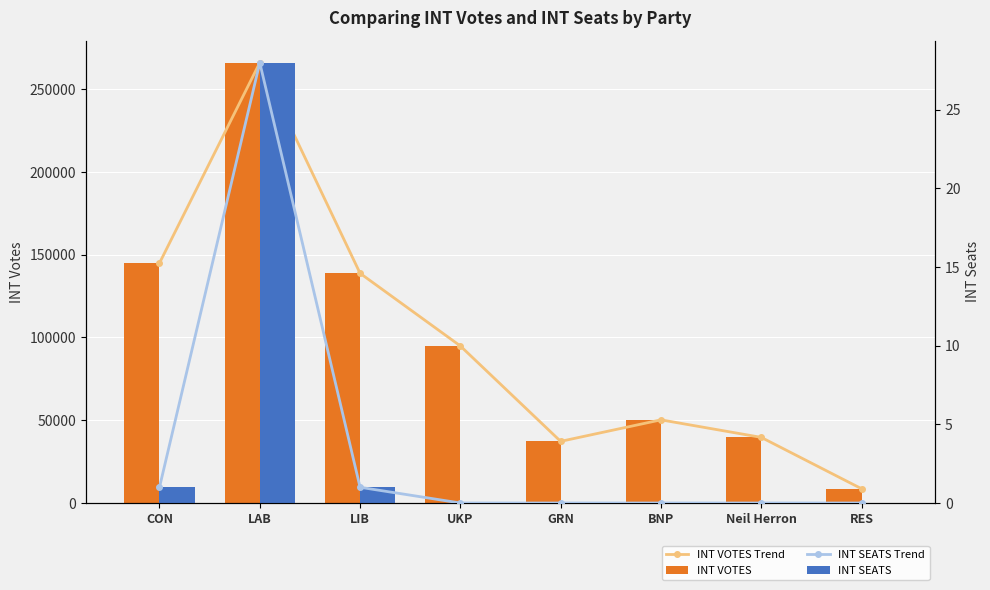

What is the total value across all series at LIB?

277584